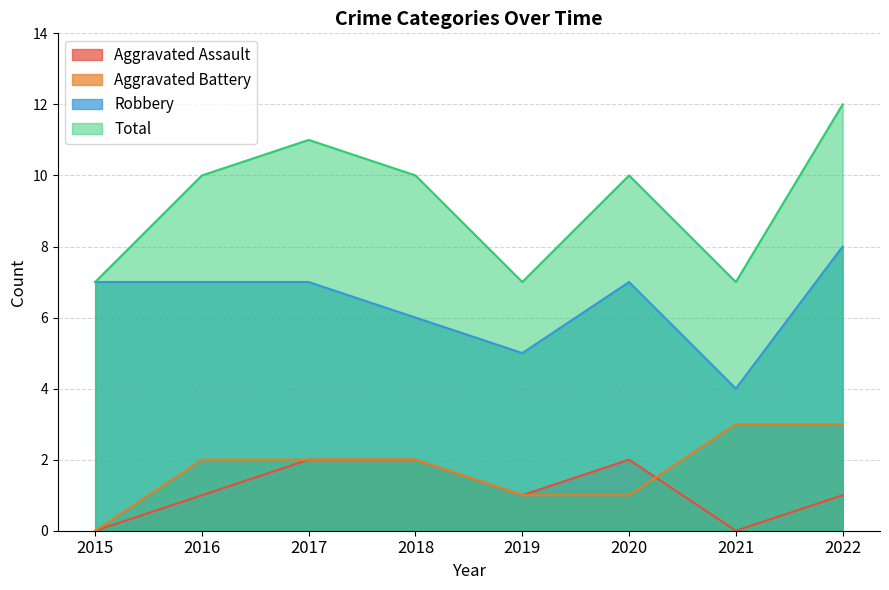

List the series in order of their peak value, lowest first.

Aggravated Assault, Aggravated Battery, Robbery, Total